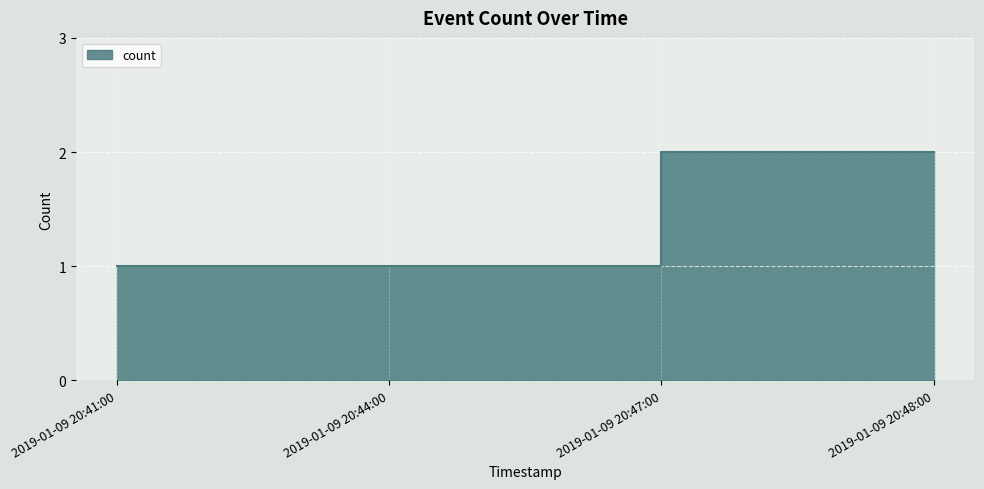

How many values are between 1 and 2?

4